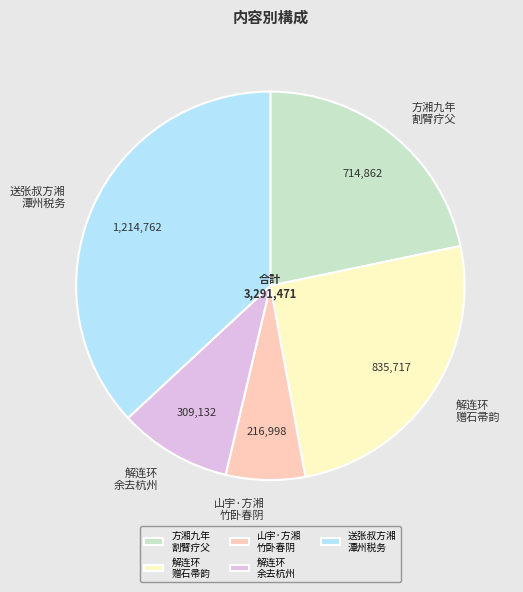

How many slices are in this pie chart?

5